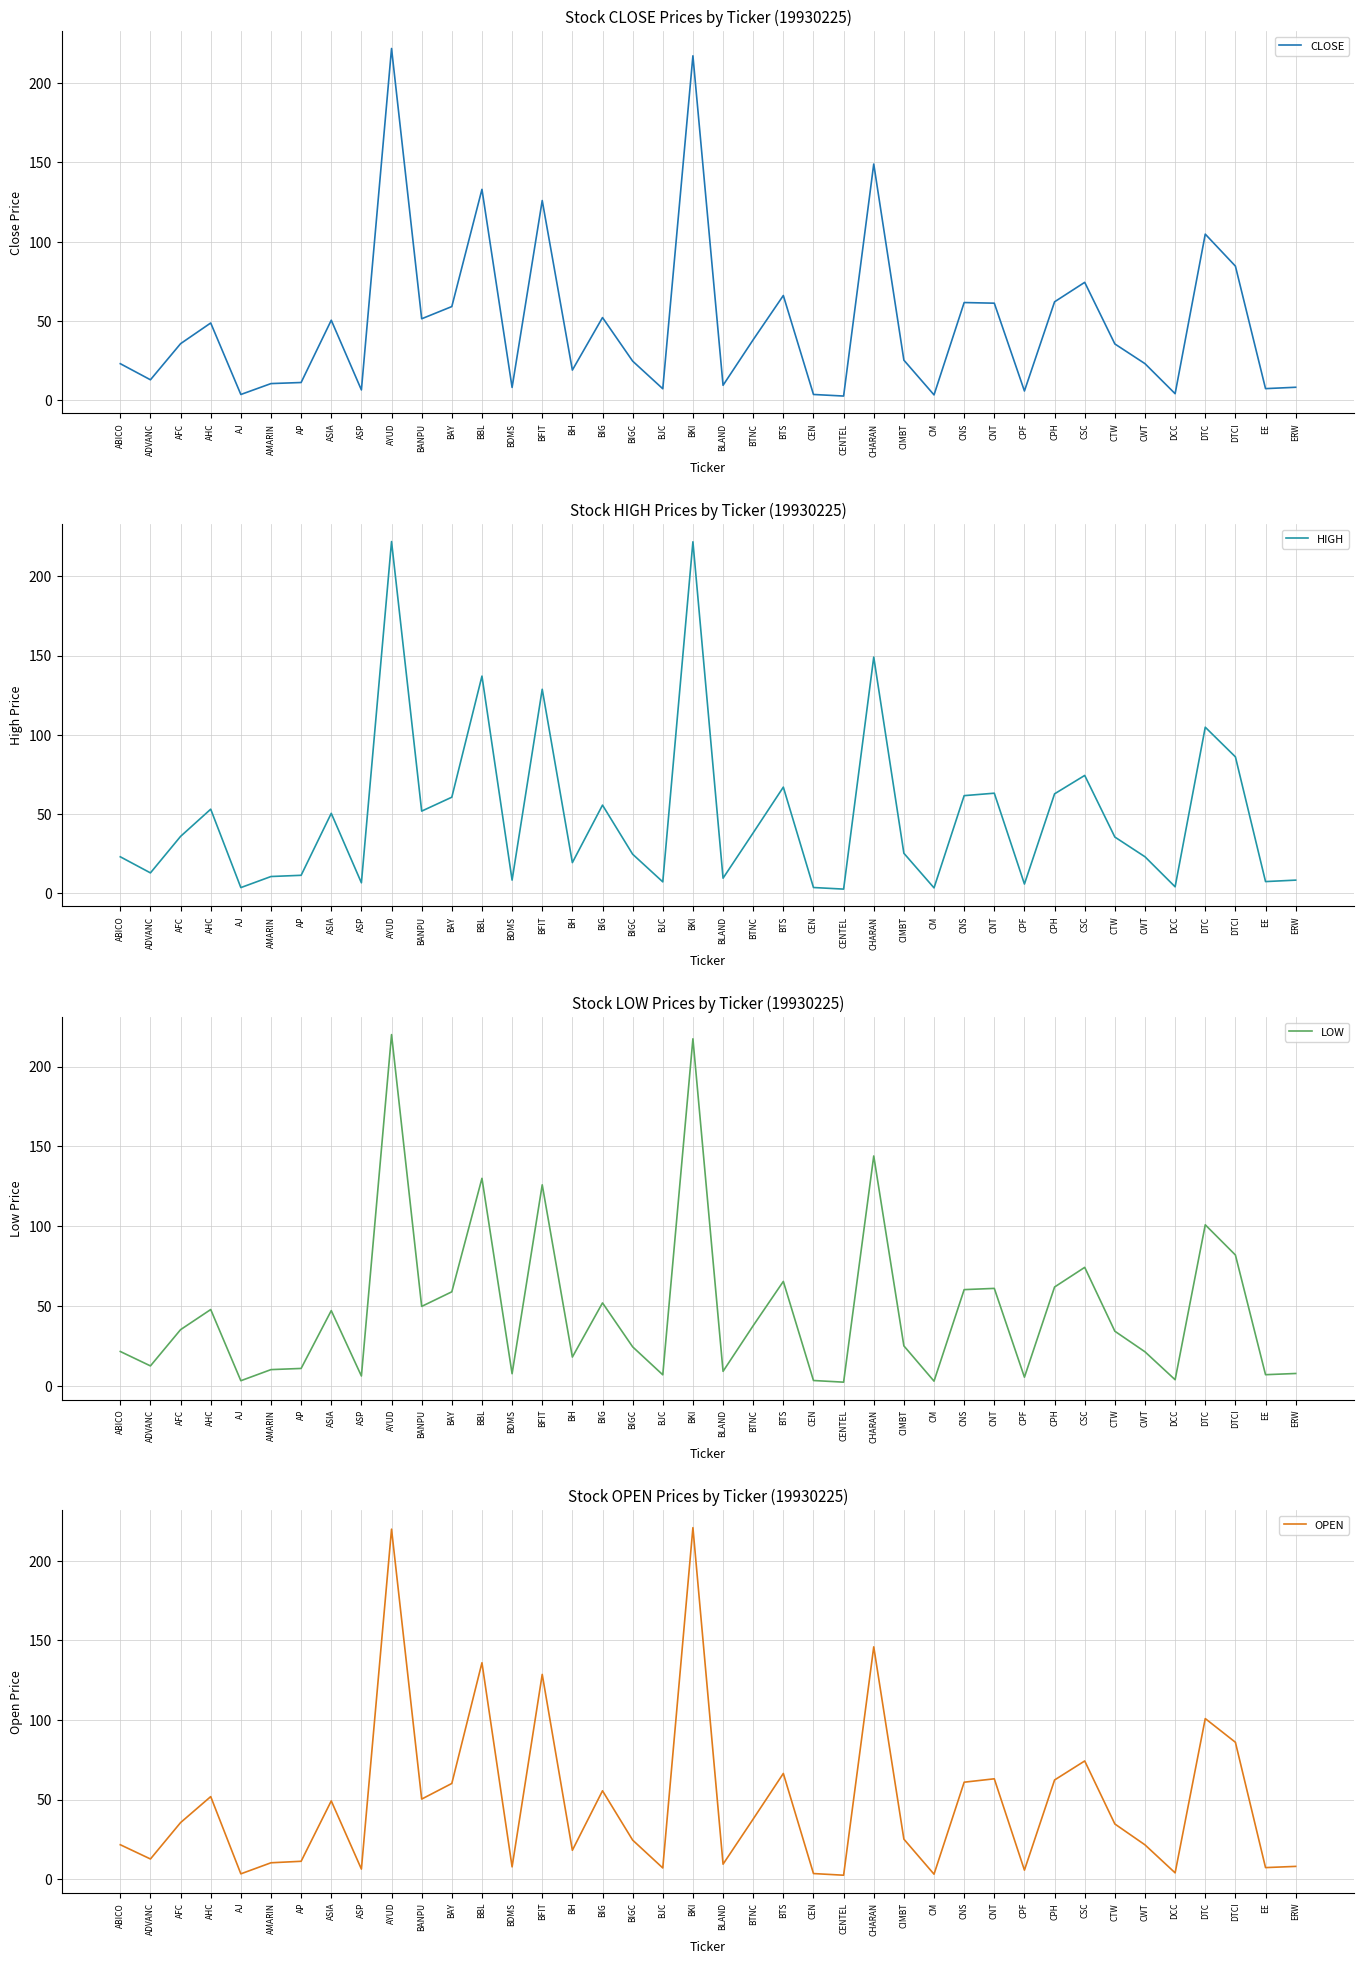

At how many categories does at least one series exceed 100?

6